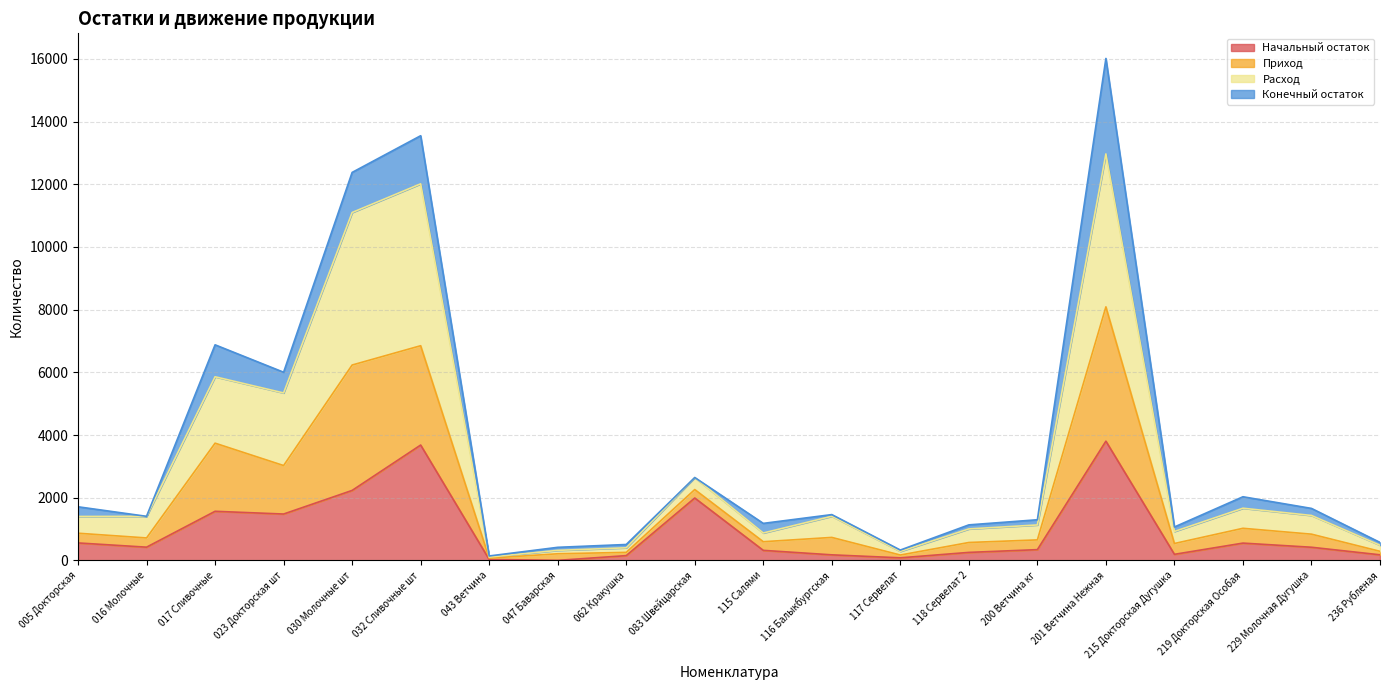

At which category is the sum across all series the highest?

201 Ветчина Нежная